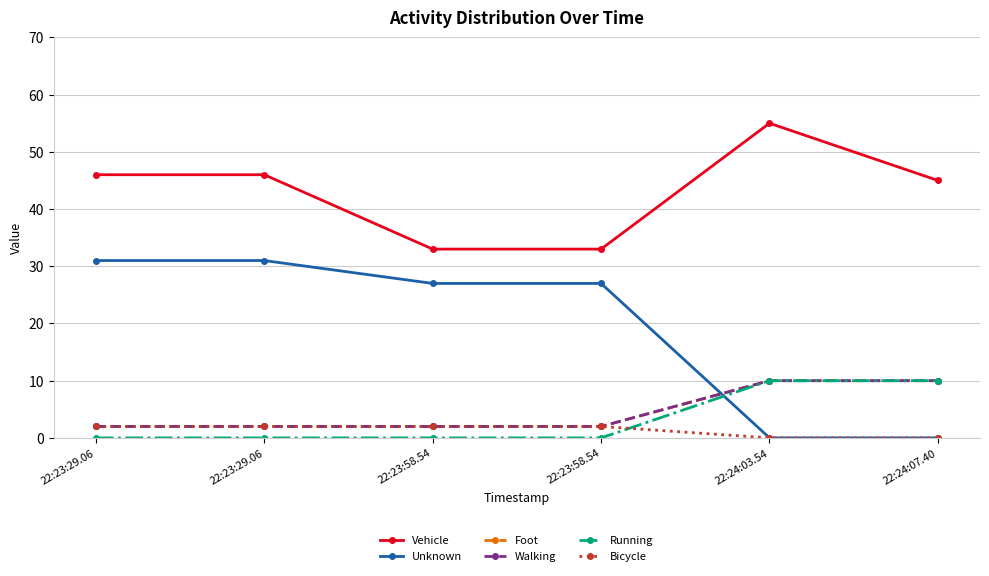

What is the difference between the second highest and second lowest values in the Walking series?

8